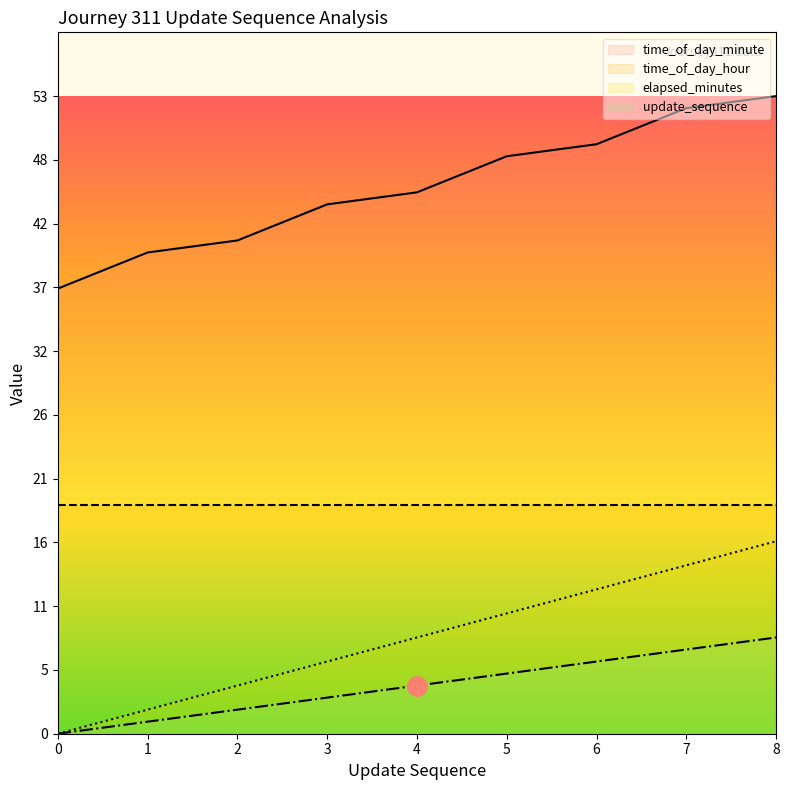

The value of elapsed_minutes at 8 is 13. True or false?

False